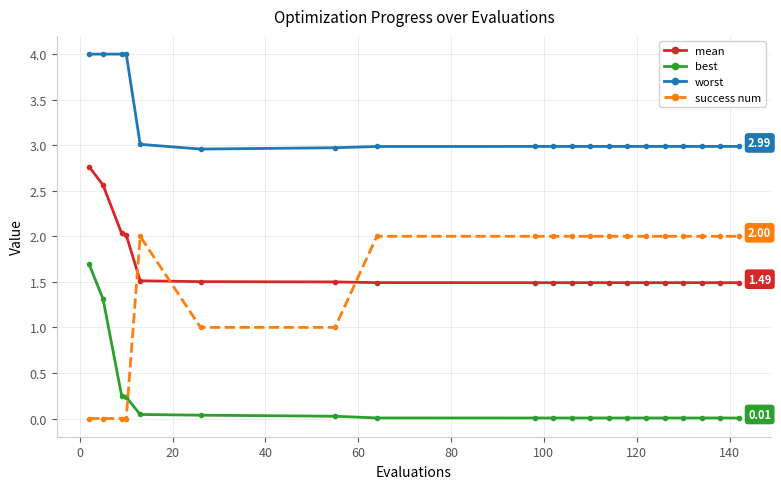

What is the minimum value for worst?

3.0